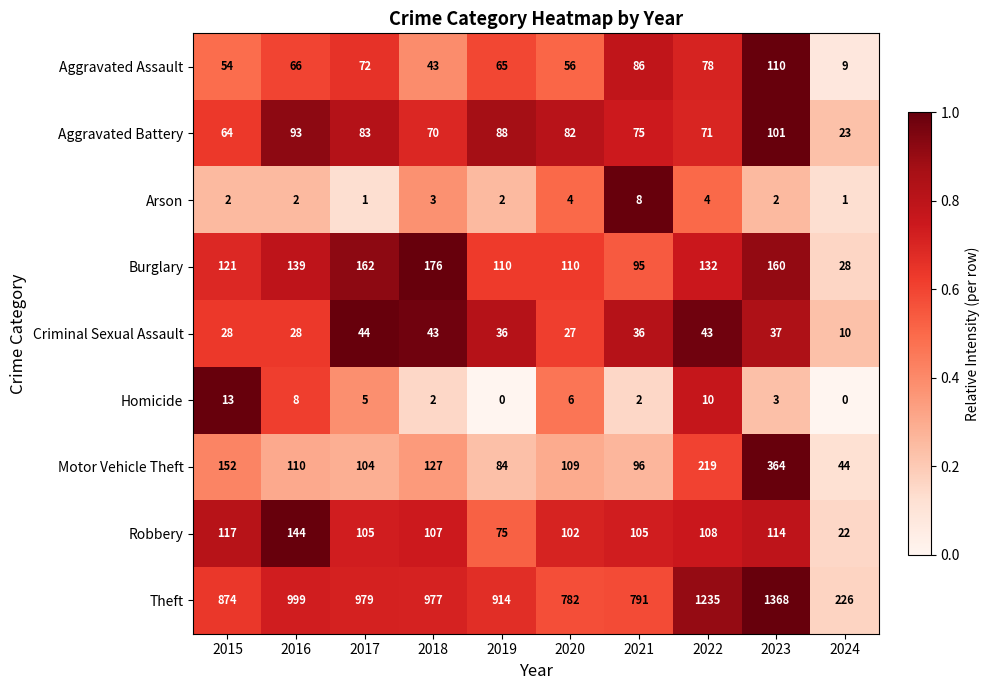

What is the sum of the Burglary values at 2018 and 2020?

286